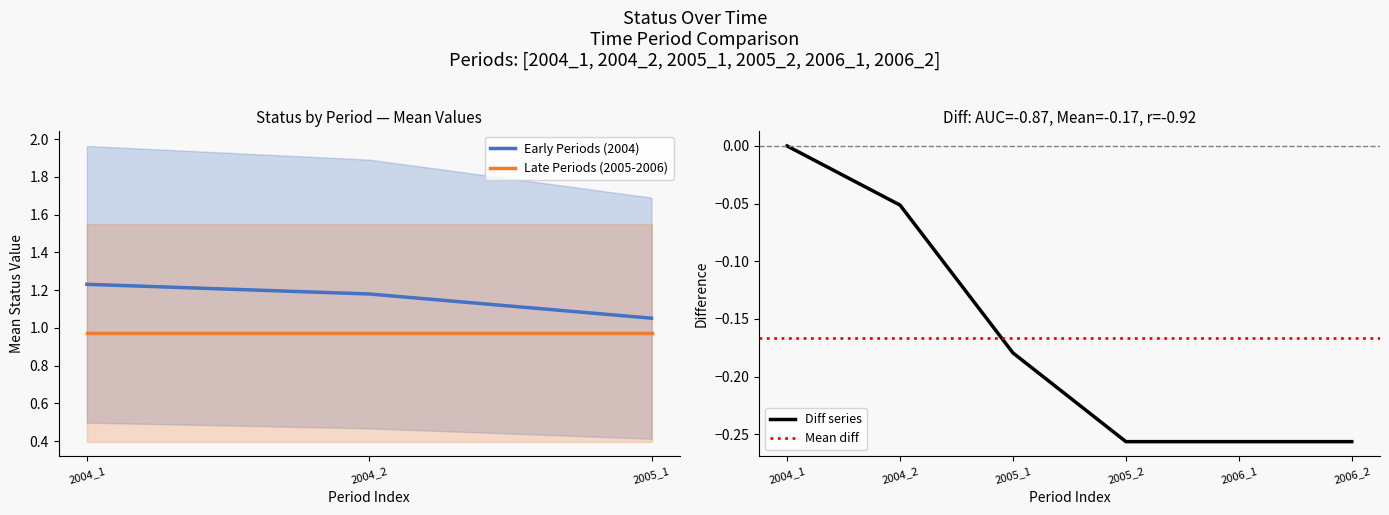

List the labels in order of Early Periods (2004) value, largest first.

2004_1, 2004_2, 2005_1